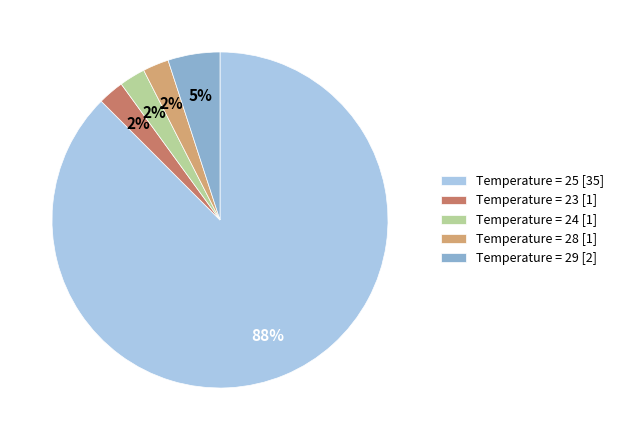

Is it true that Temperature = 25 [35] is 88% of the pie?

True